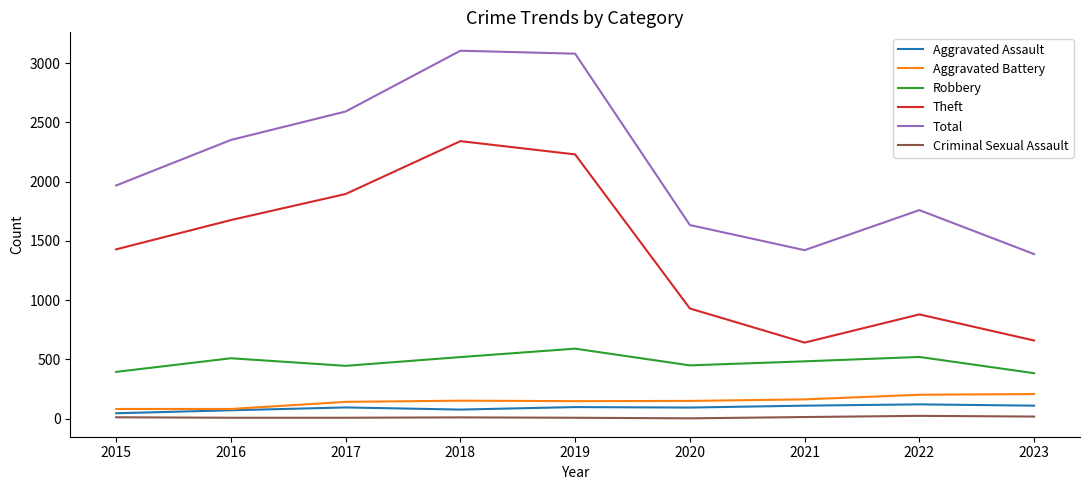

Between 2021 and 2022, which series saw the biggest shift?

Total